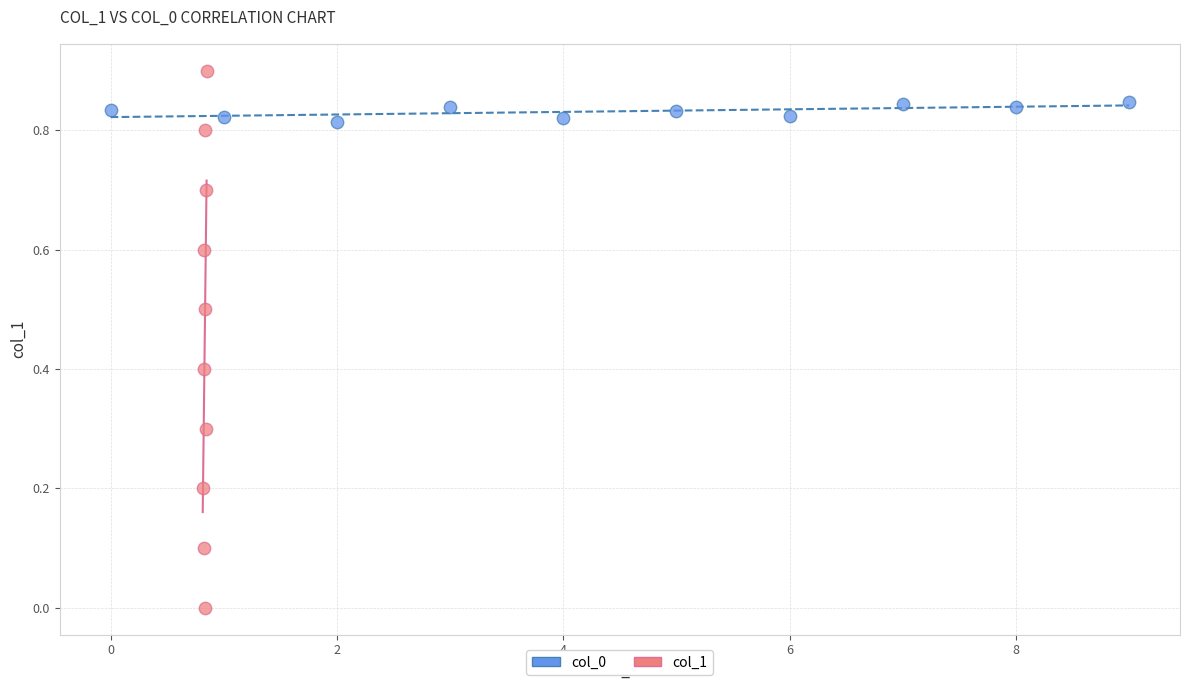

Which series contains the highest Y value?

col_1